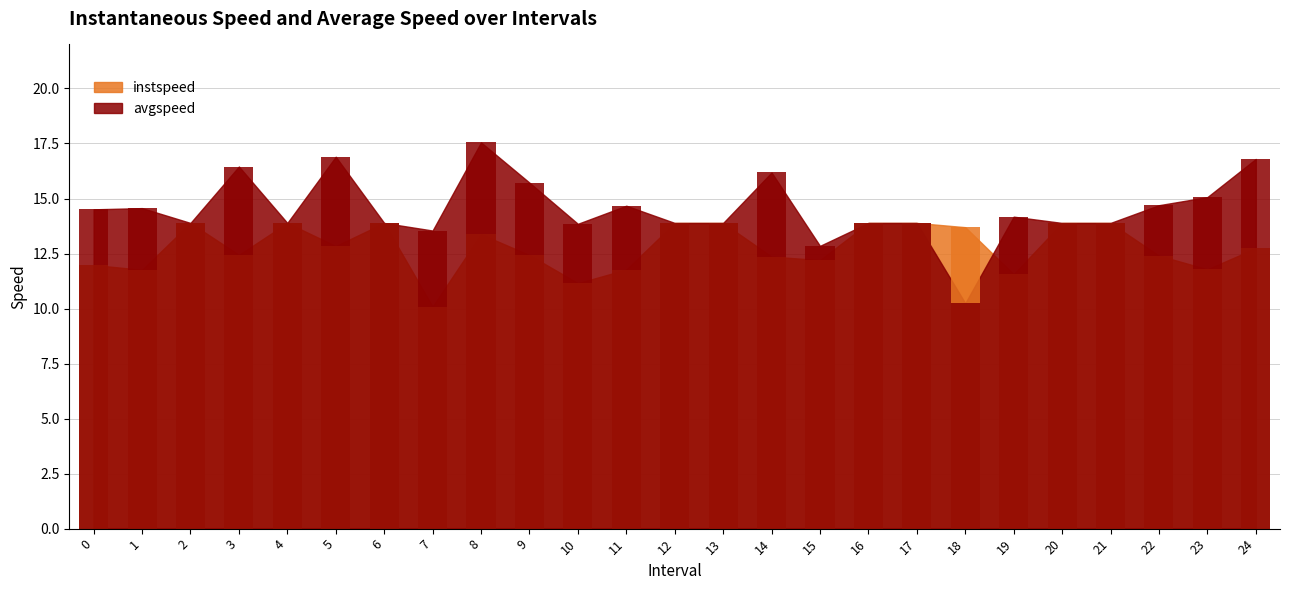

The instspeed series shows 5.1 at 7. True or false?

False